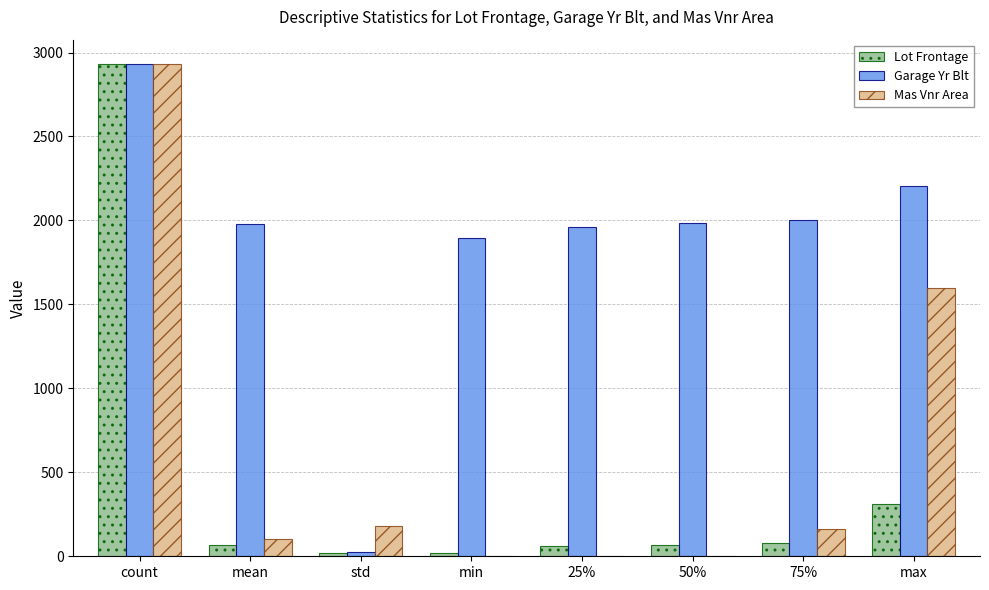

How many categories are shown in the chart?

8